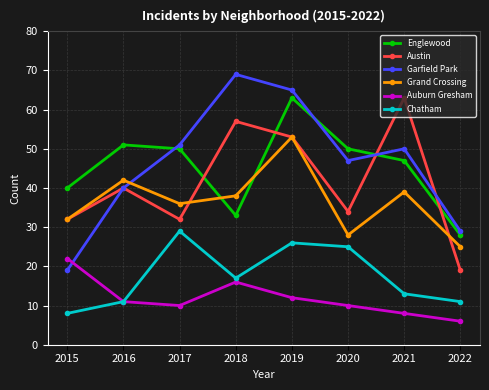

How many lines are shown in the chart?

6